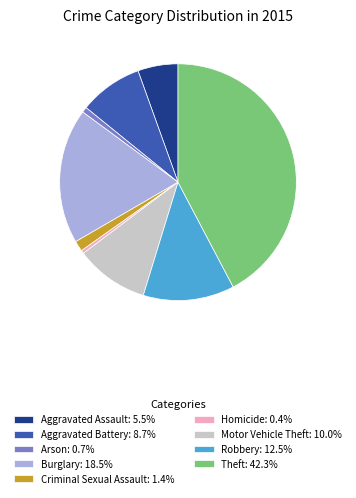

Does any single category account for the majority?

No